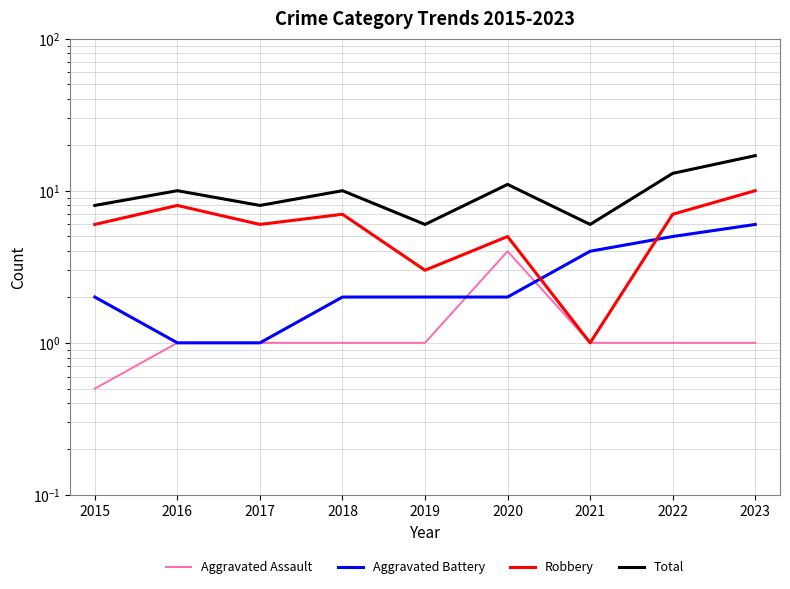

Does the chart display data point markers on the line(s)?

No